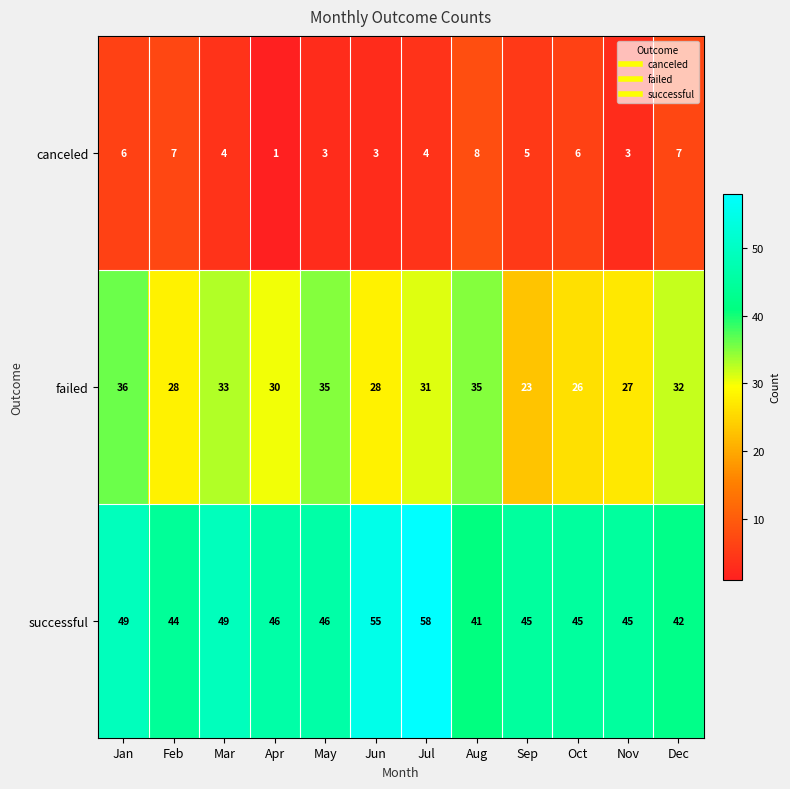

Where does the canceled series first go above 5?

Jan